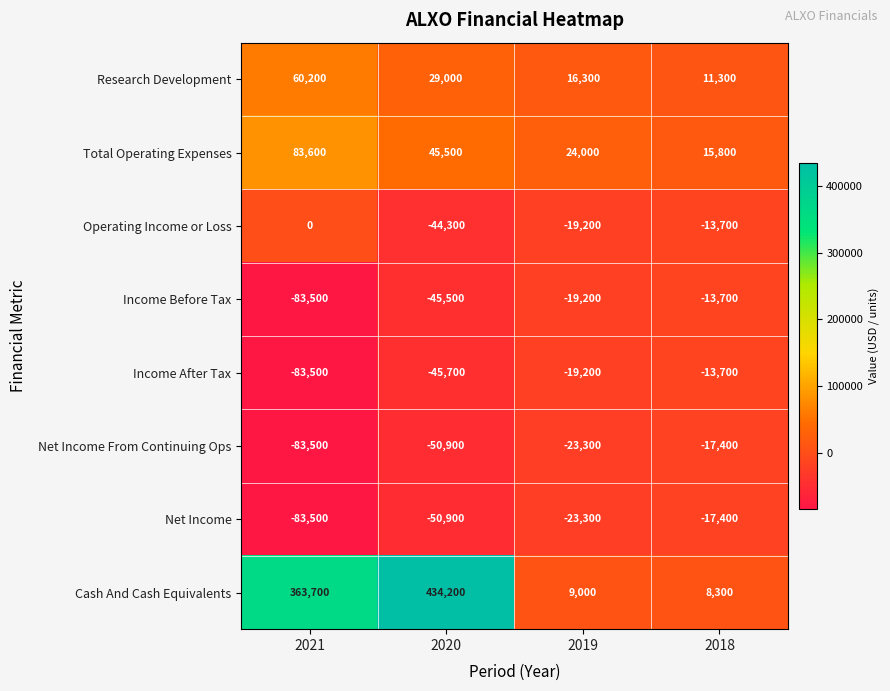

What is the sum of all Income Before Tax values?

-161900